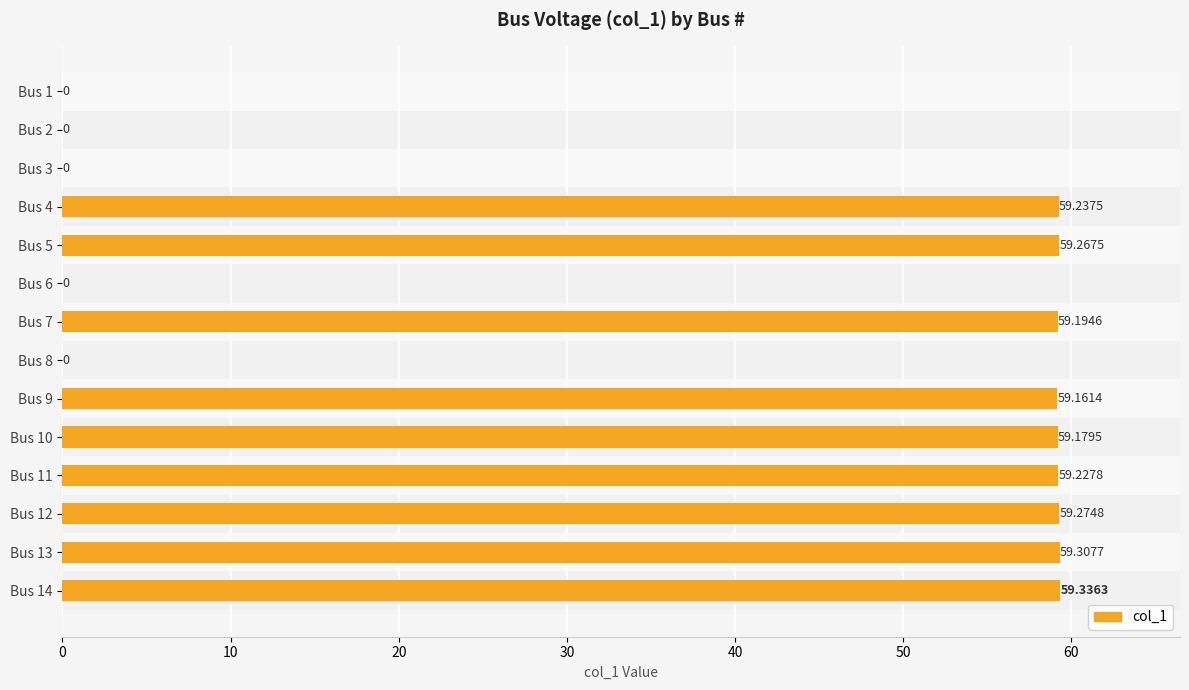

What is the sum of all values?

533.2